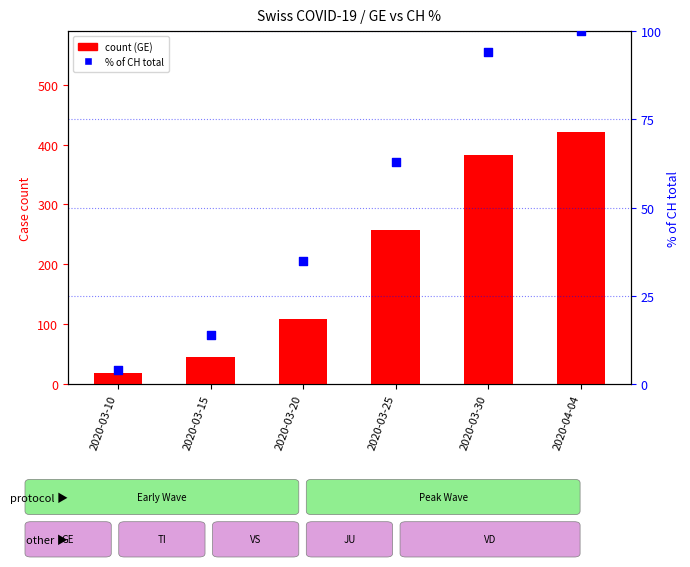

Is the value of % of CH total at 2020-03-30 greater than the value of GE count at 2020-03-20?

No